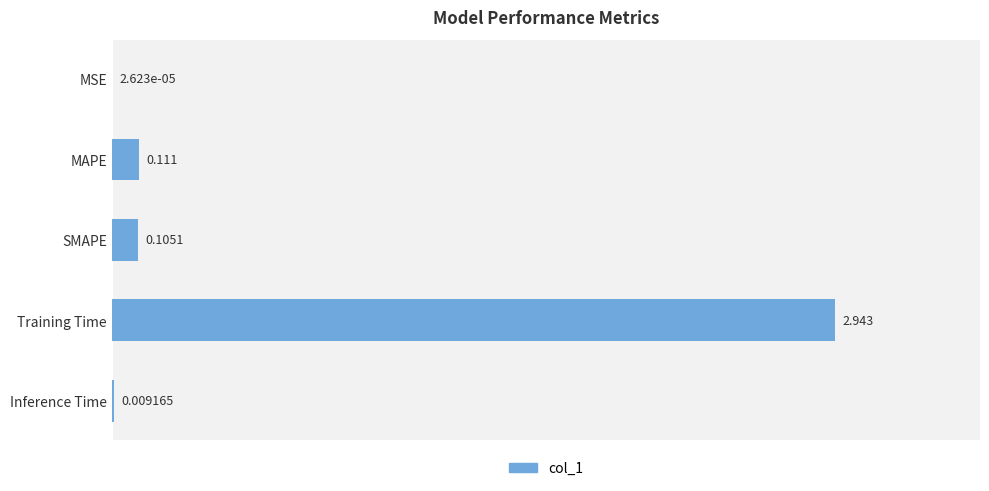

Which has a higher value, SMAPE or Training Time?

Training Time